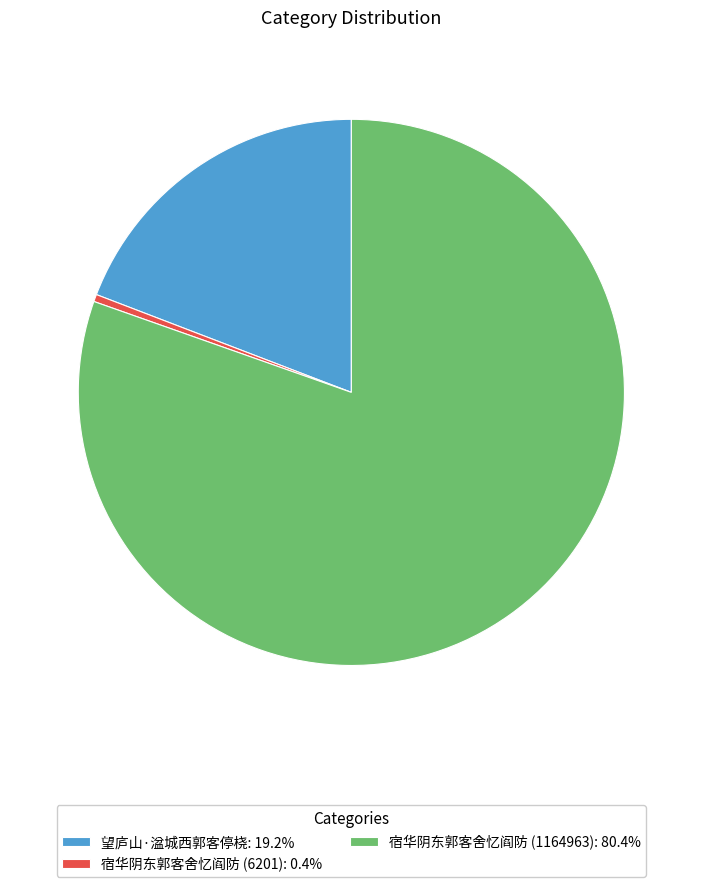

Which slice is the largest?

宿华阴东郭客舍忆阎防 (1164963)